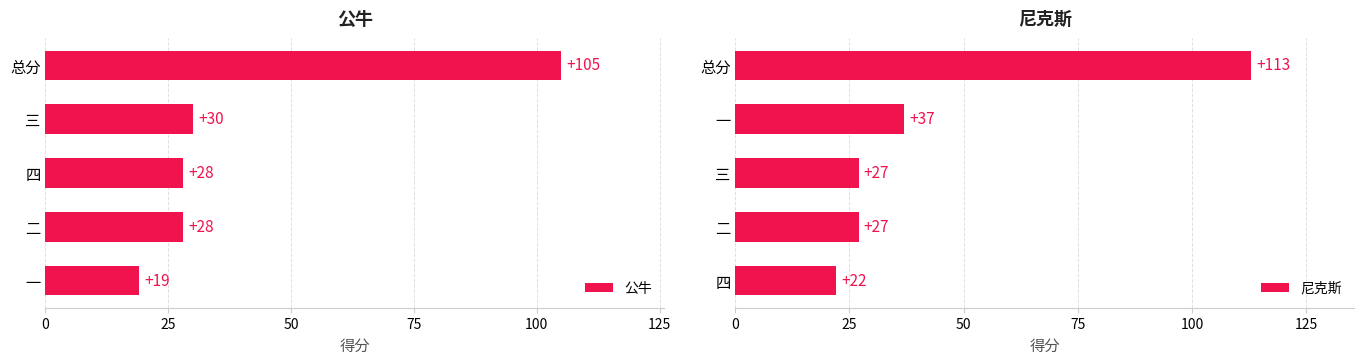

What are all the series names shown in the legend?

公牛, 尼克斯